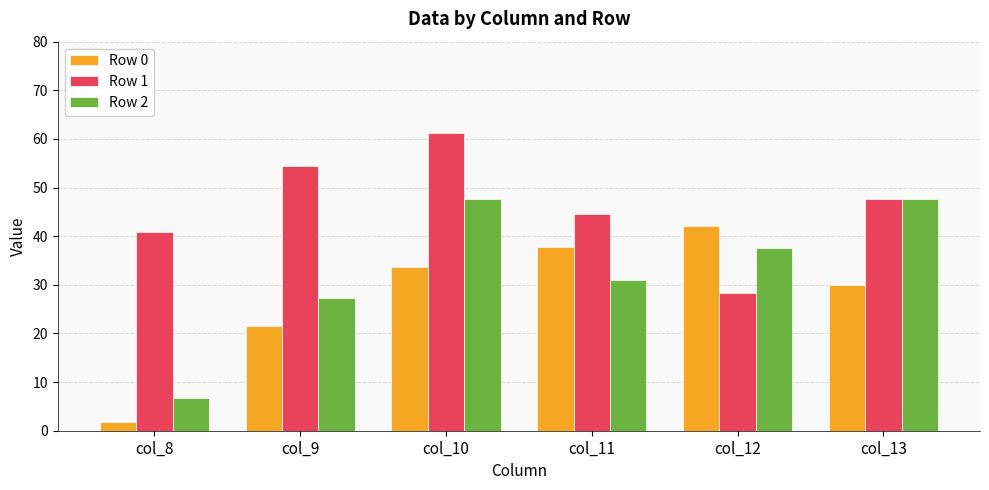

Where does the Row 0 series first go above 33?

col_10